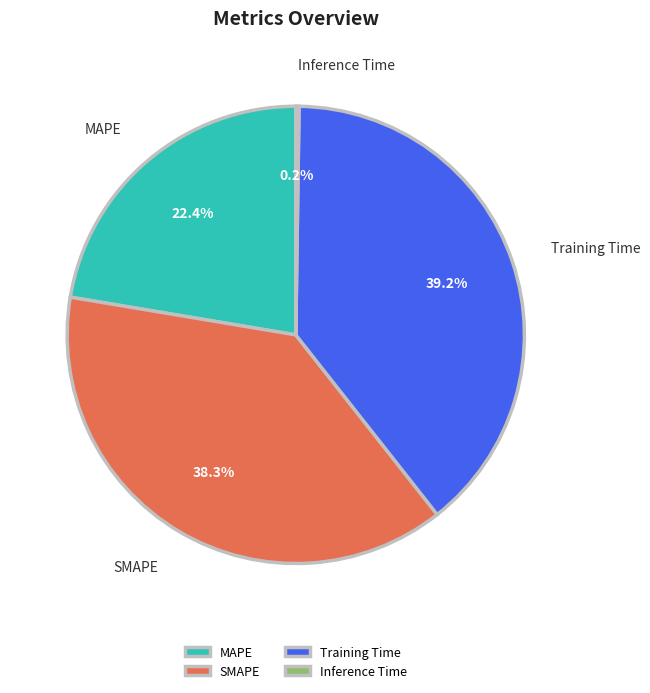

Which slice is the largest?

Training Time